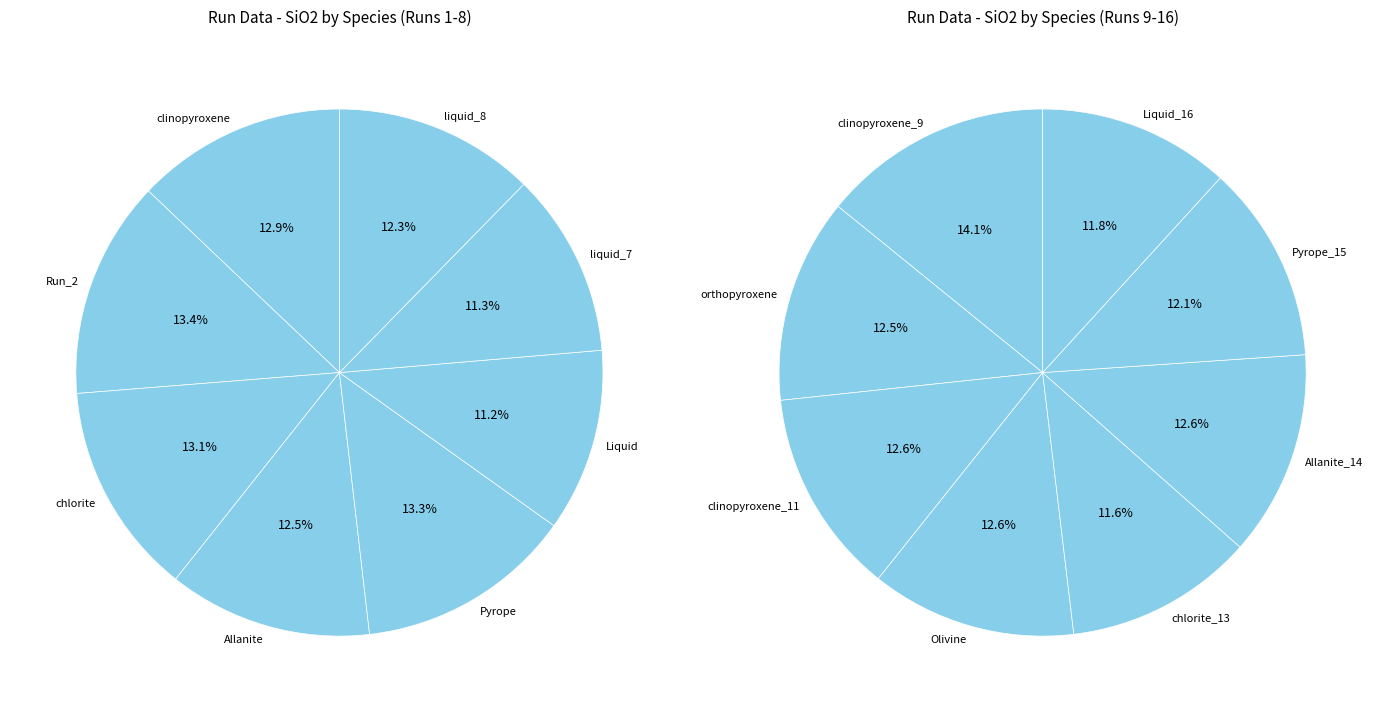

Is there a majority slice in this chart?

No